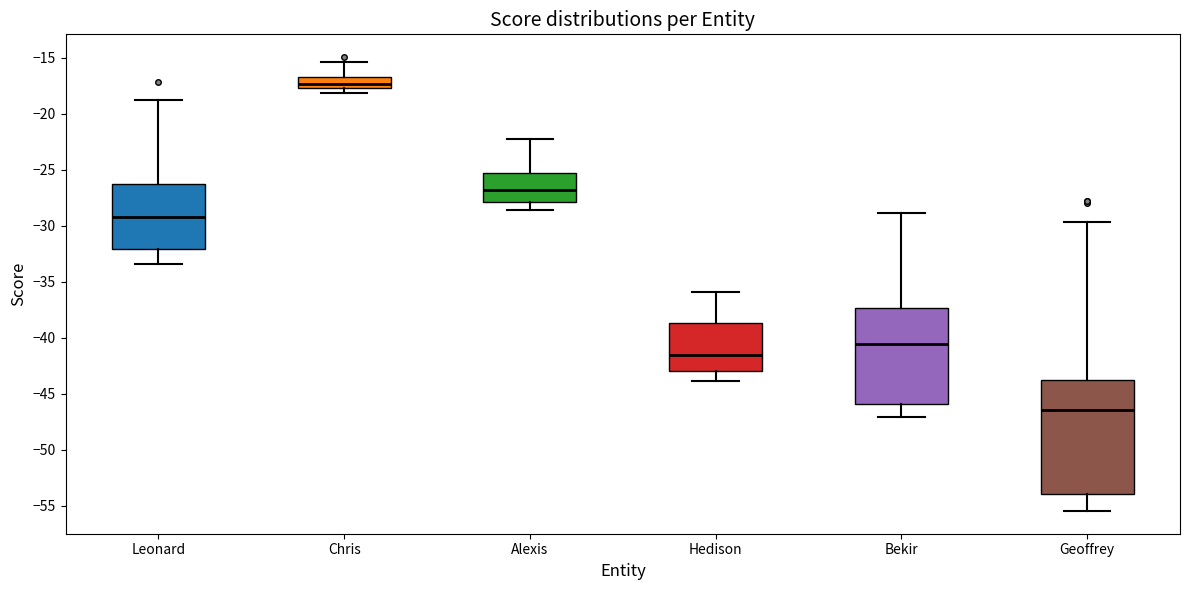

Which box's median line is the highest?

Chris